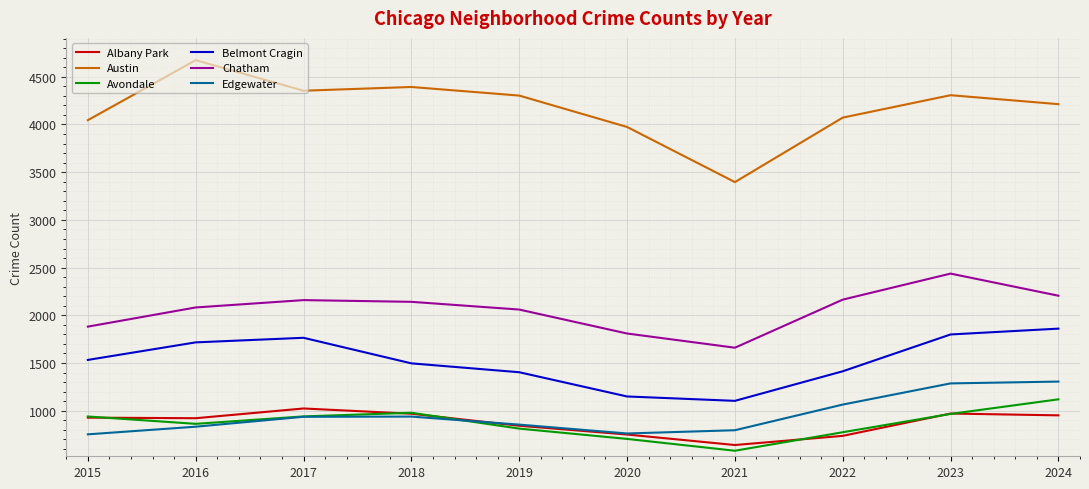

Is it true that Chatham equals 517 at 2016?

False